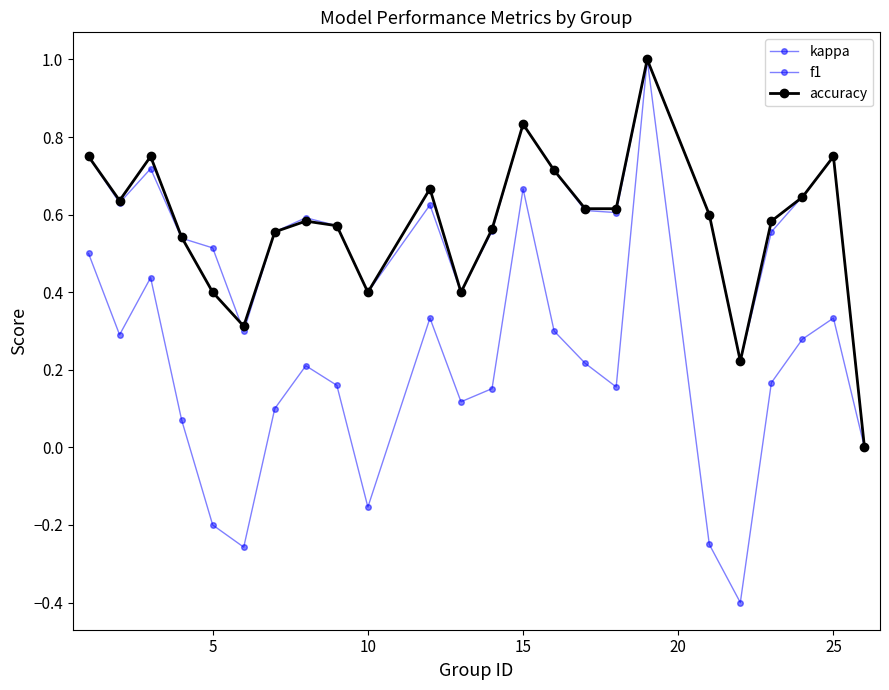

How many f1 values are between 0 and 1?

24